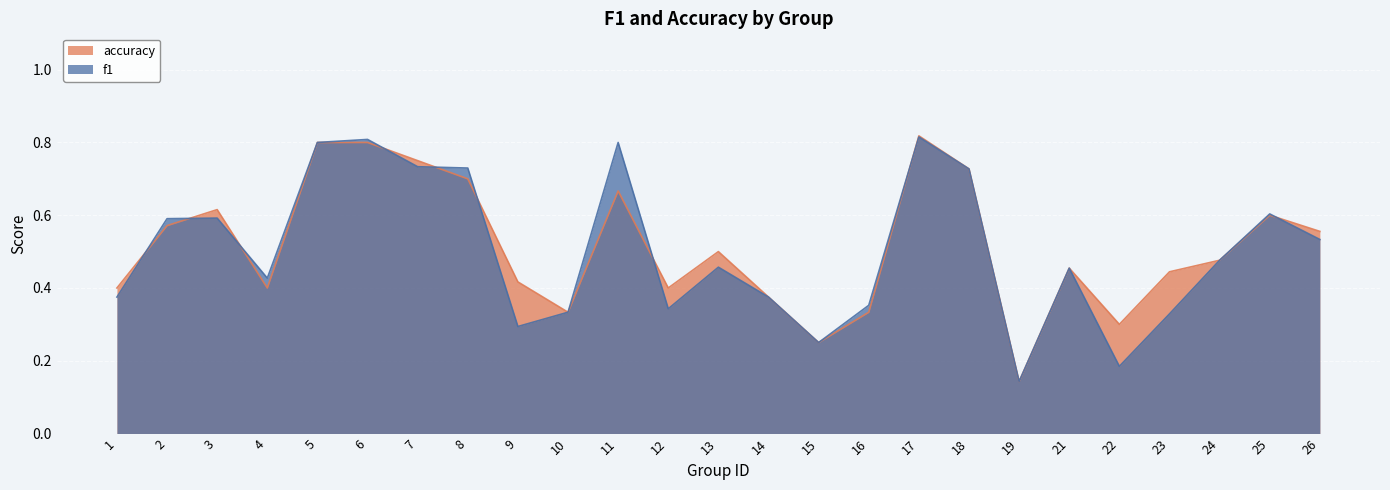

The f1 series shows 0.2 at 14. True or false?

False